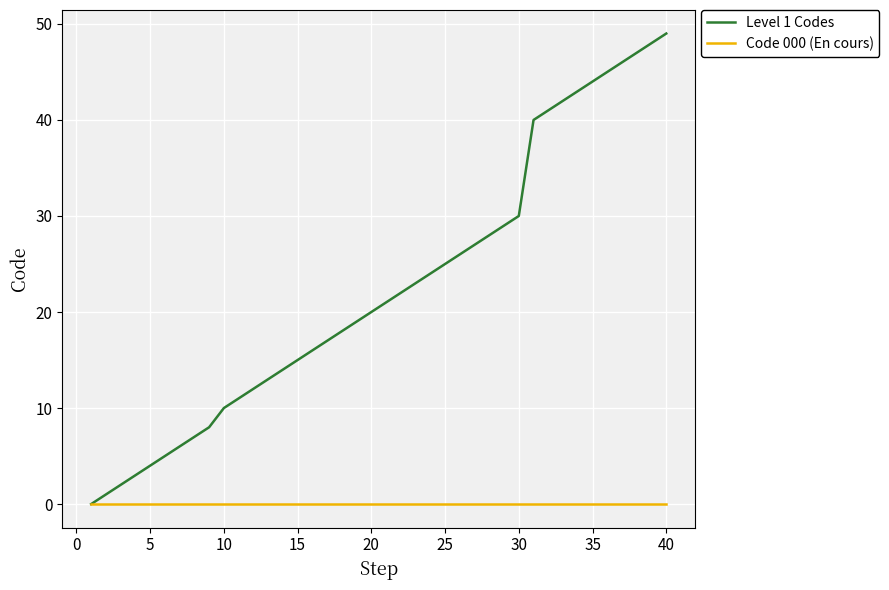

What is the maximum value shown in the chart?

49